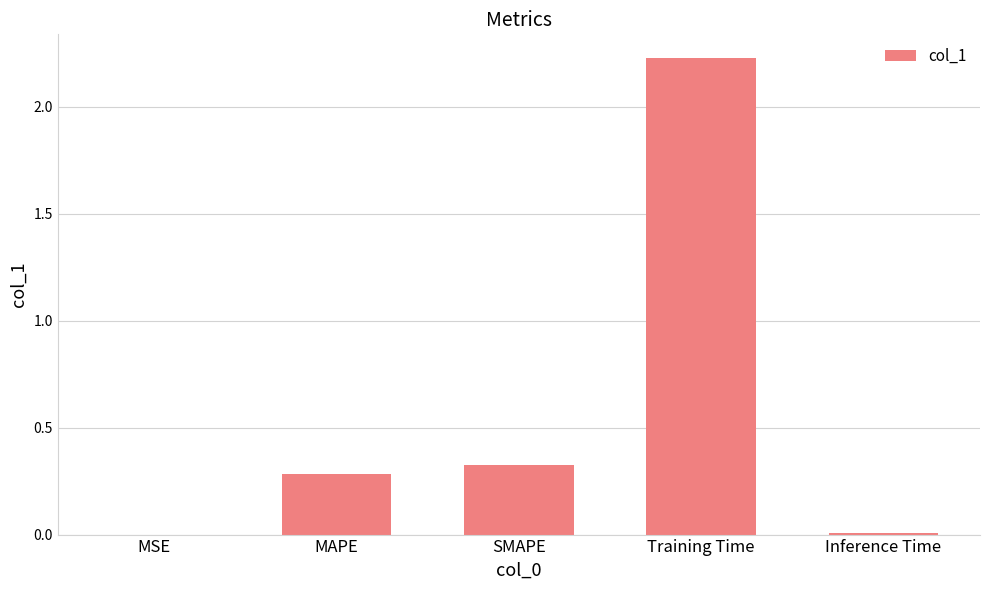

What is the change in value from MAPE to Training Time?

+1.9